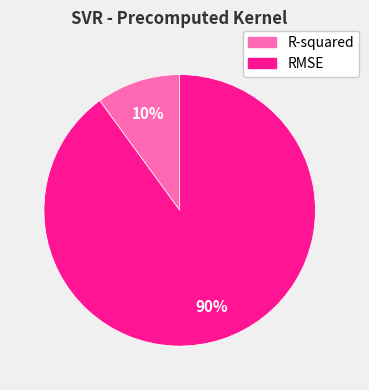

What percentage is the RMSE slice, to the nearest percent?

90%